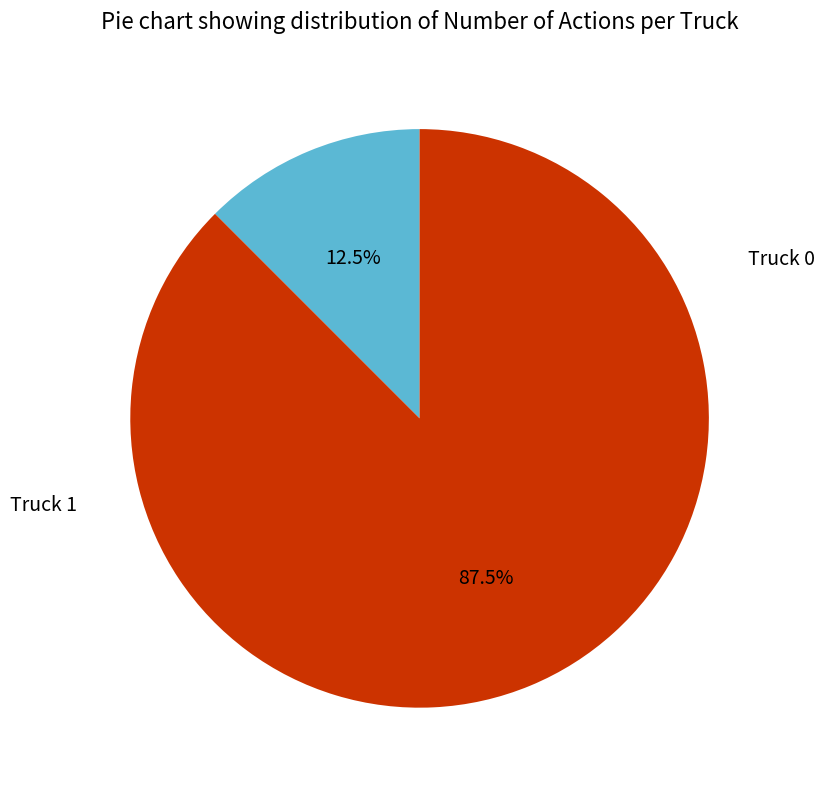

True or false: Truck 0 accounts for 12% of the total.

True